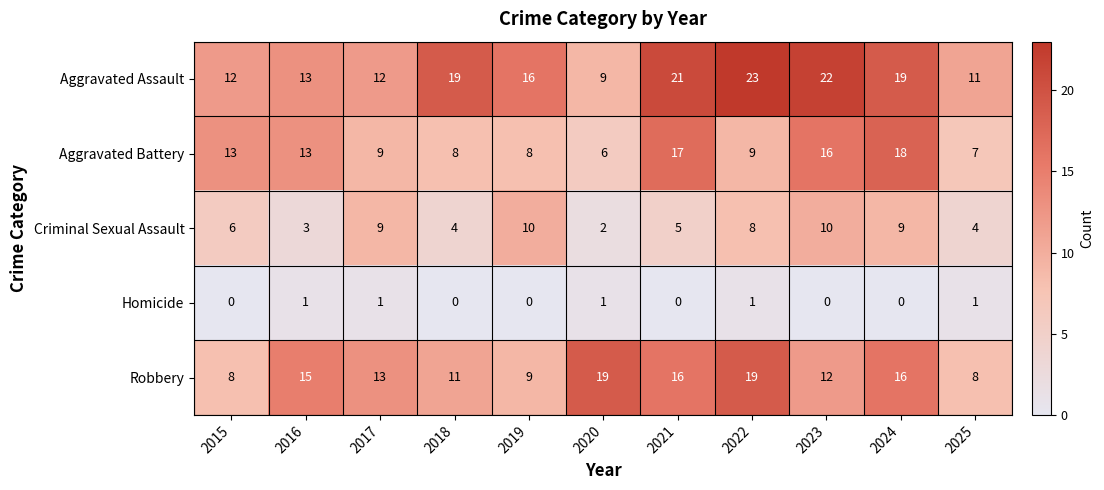

Which series has the widest spread of values?

Aggravated Assault